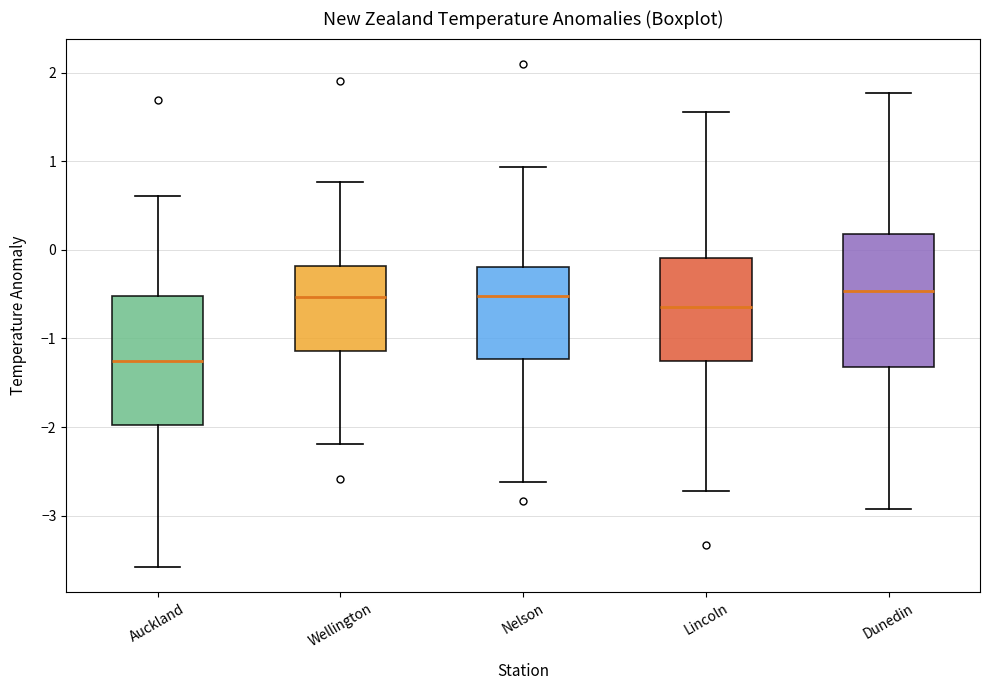

Which box has the lowest median line?

Auckland